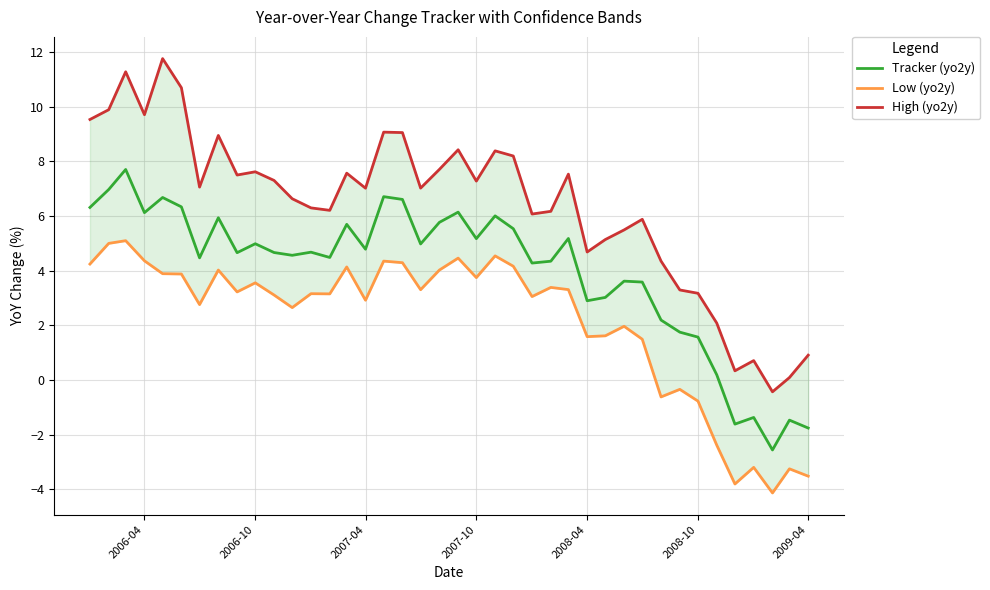

What is the minimum value for Tracker (yo2y)?

-2.6